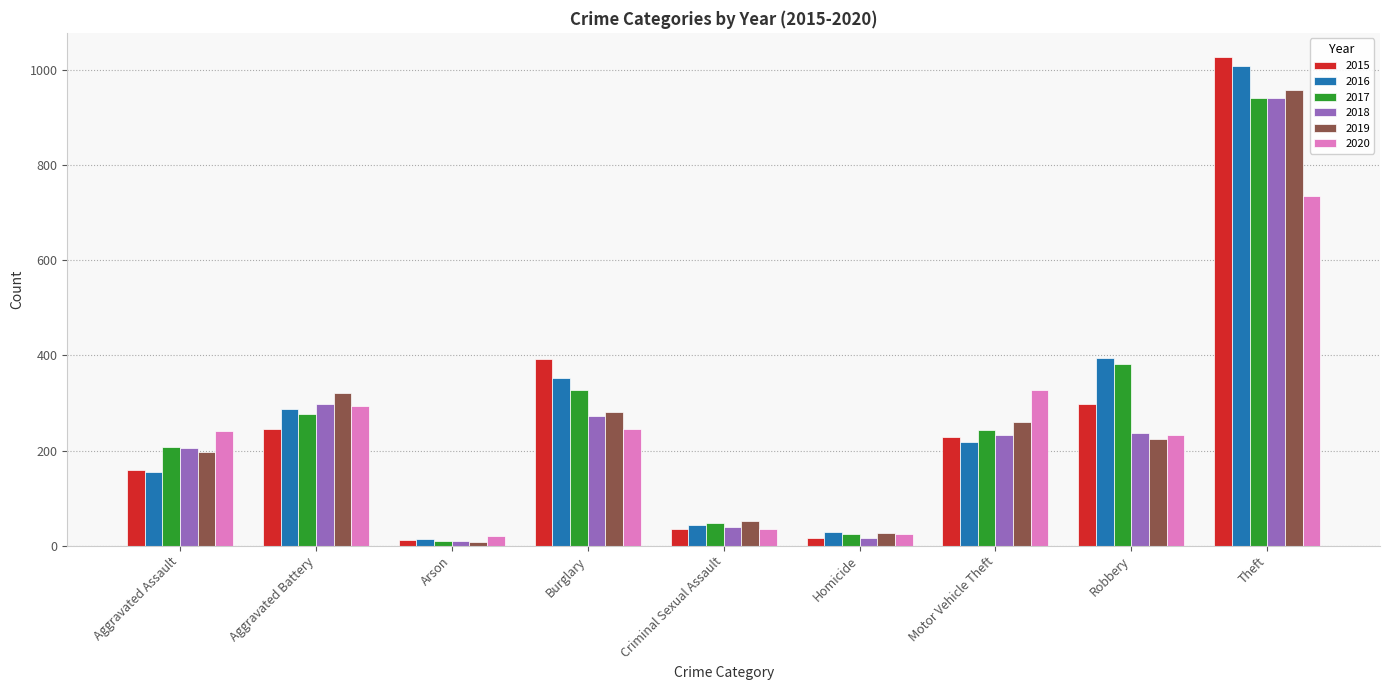

At which label does 2019 first exceed 224?

Aggravated Battery